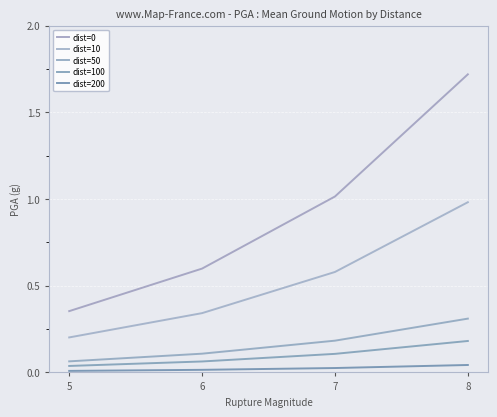

Does the chart display data point markers on the line(s)?

No